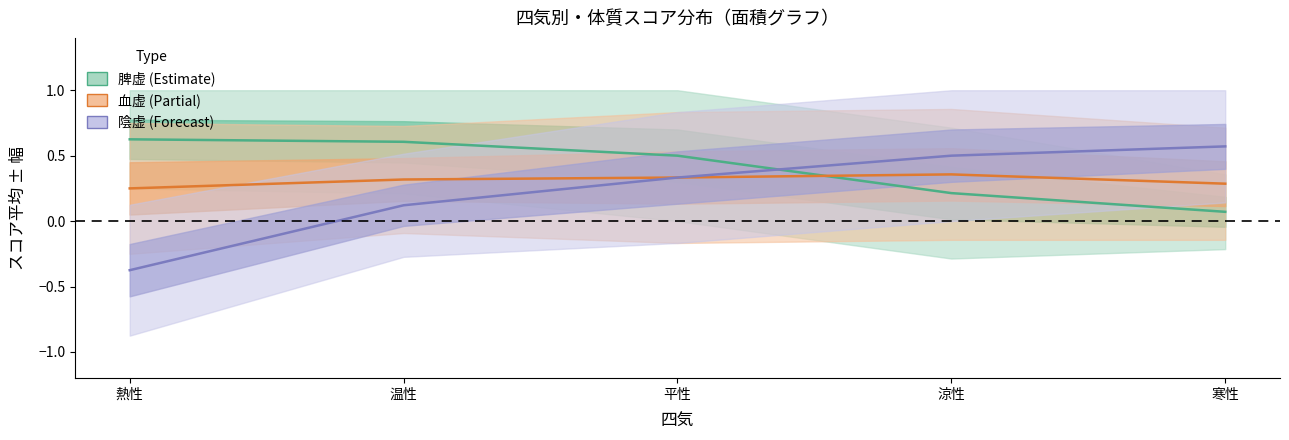

True or false: 陰虚 (Forecast) and 脾虚 (Estimate) intersect in this chart.

True